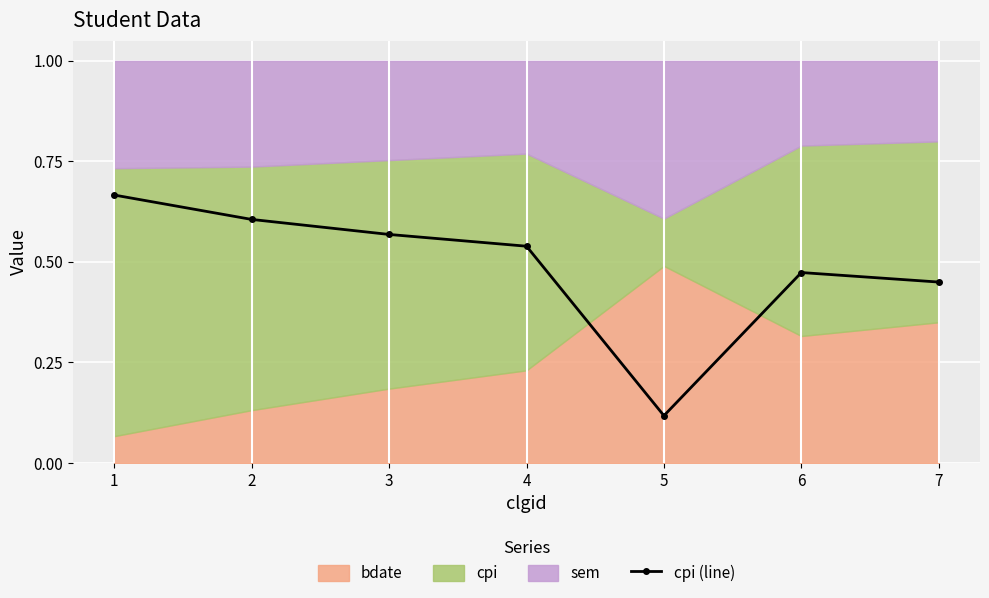

What is the difference between the maximum and second lowest values?

0.2